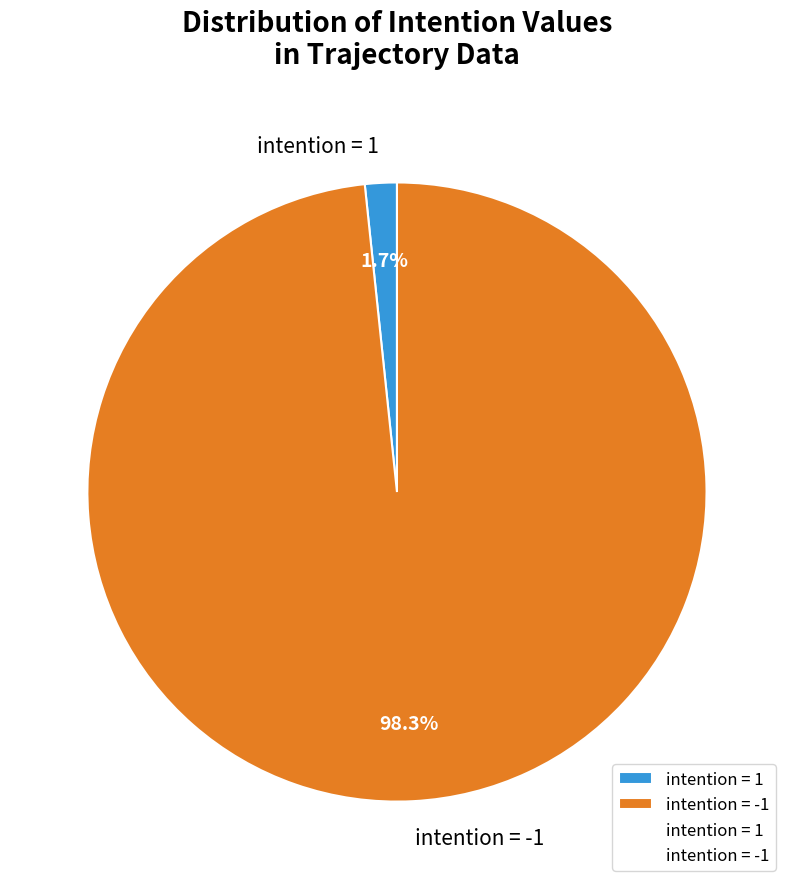

Count the number of slices in the pie.

2